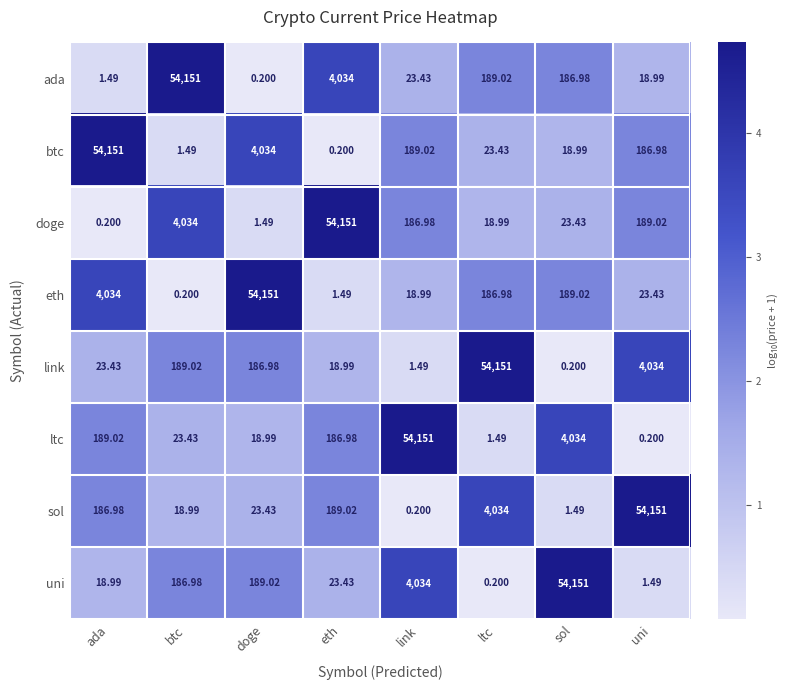

At which label does ltc first exceed 186?

ada